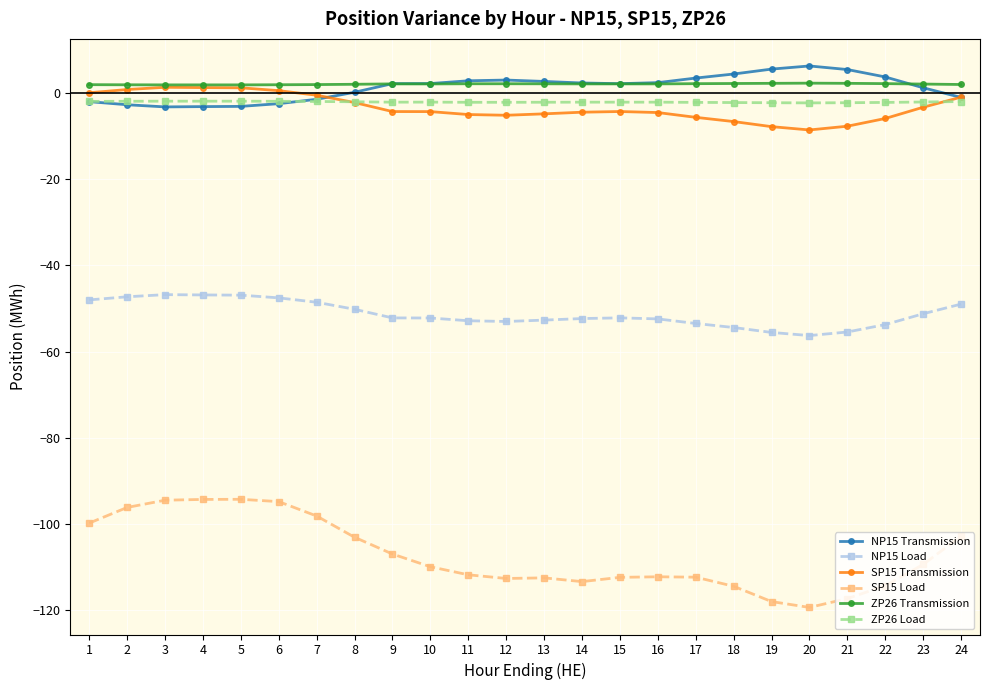

What is the difference between the second highest and minimum values in the NP15 Transmission series?

8.8